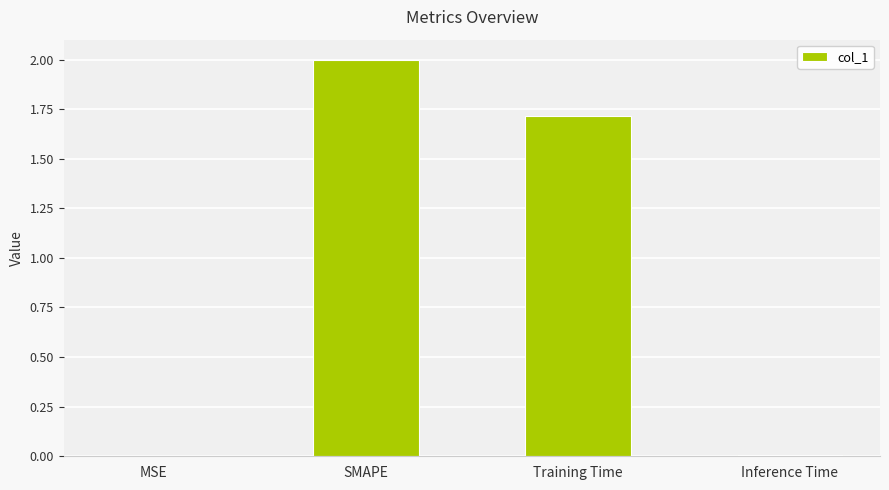

Count the number of data series in this chart.

1